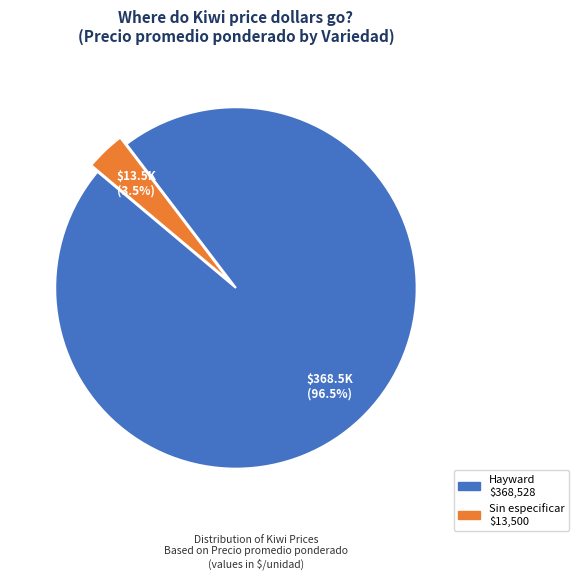

Count the number of slices in the pie.

2